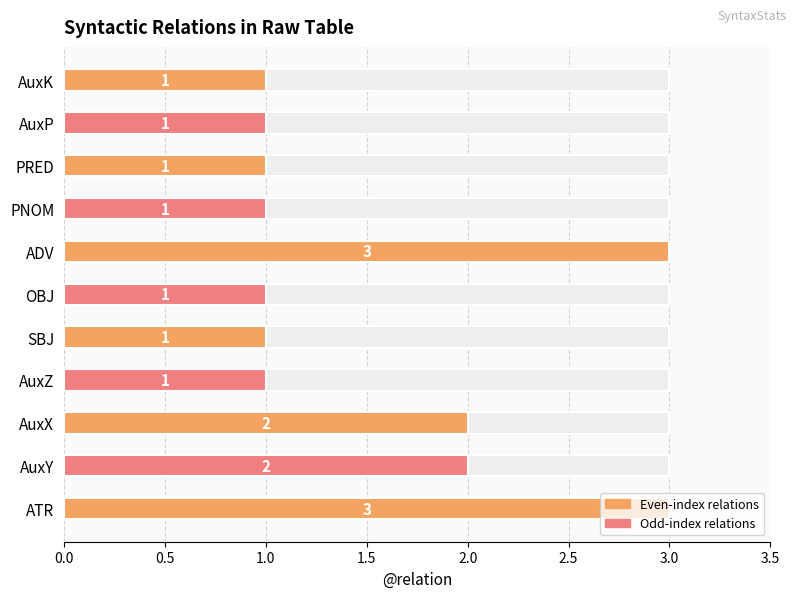

What is the minimum value shown in the chart?

1